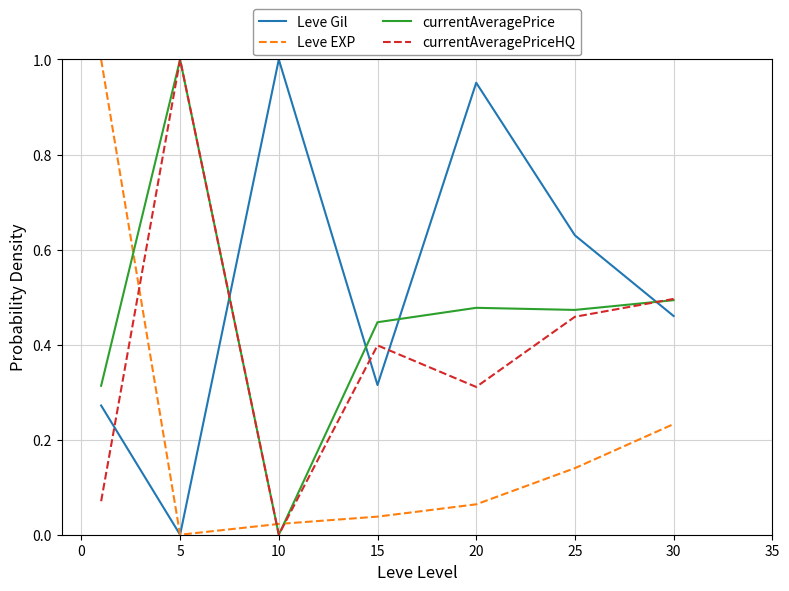

How many times do currentAveragePriceHQ and Leve EXP cross each other?

3